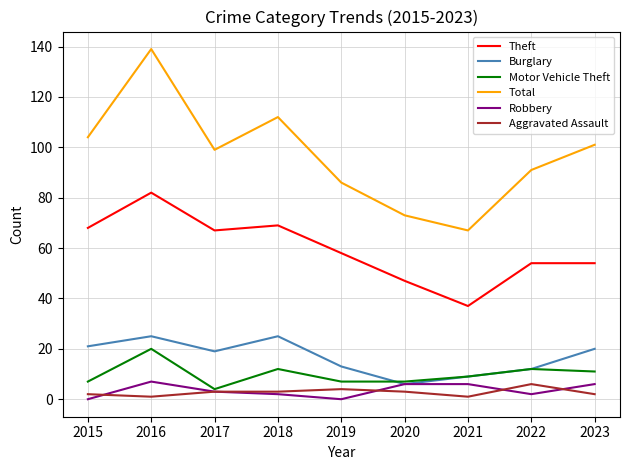

In Total, how many points are lower than both neighbors (excluding endpoints)?

2